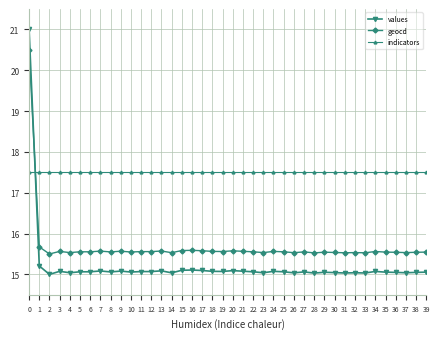

What is the sum of all values values?

608.5